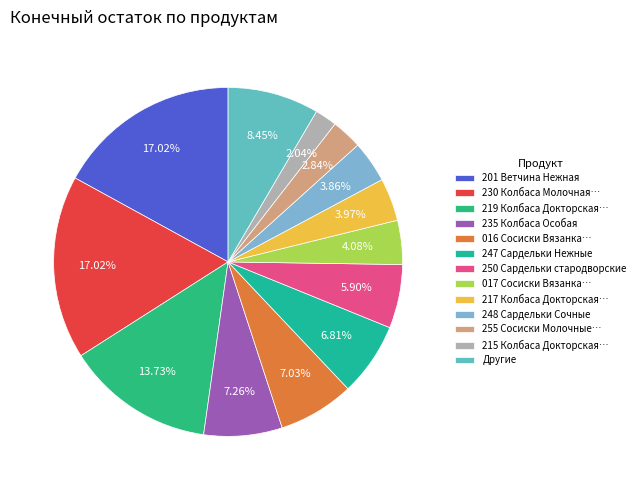

Count the number of slices in the pie.

13